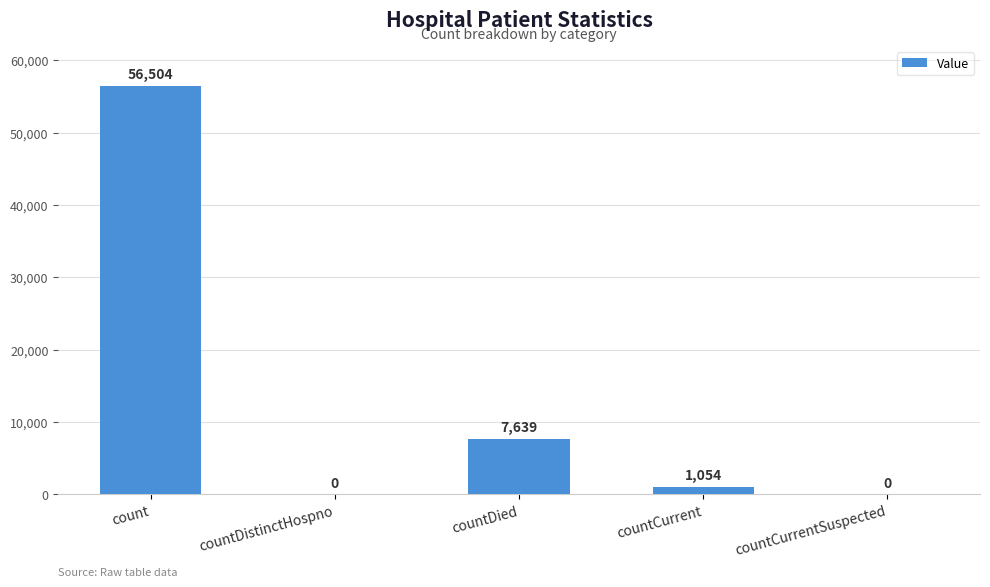

What is the maximum value shown in the chart?

56504